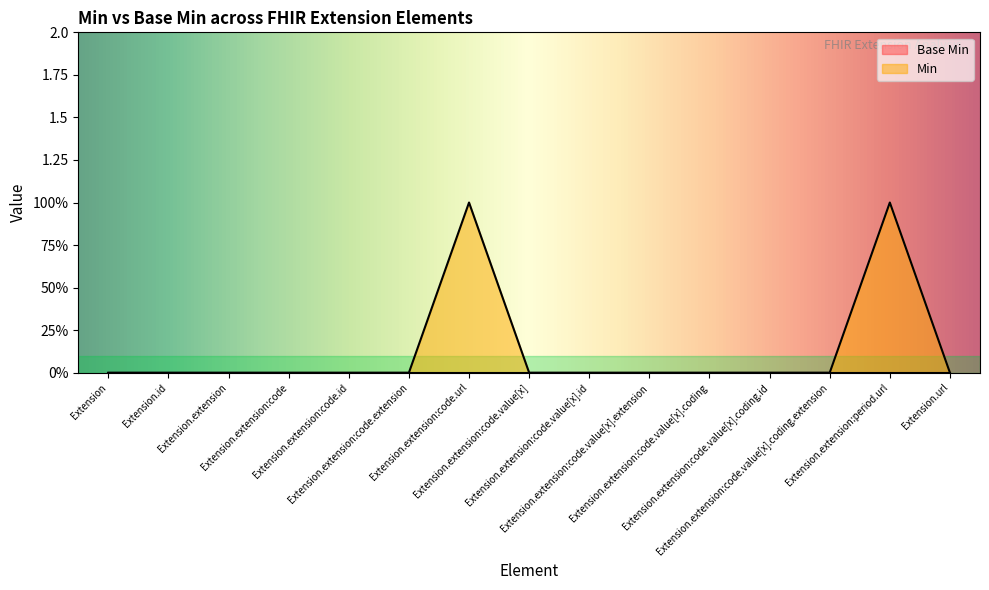

The value at Extension.extension:code.value[x].coding.id is 0. True or false?

False